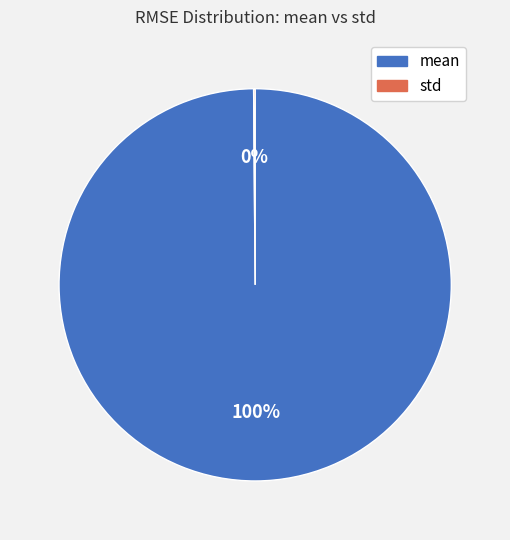

To the nearest percent, what is the difference between the largest and smallest slice percentages?

100%